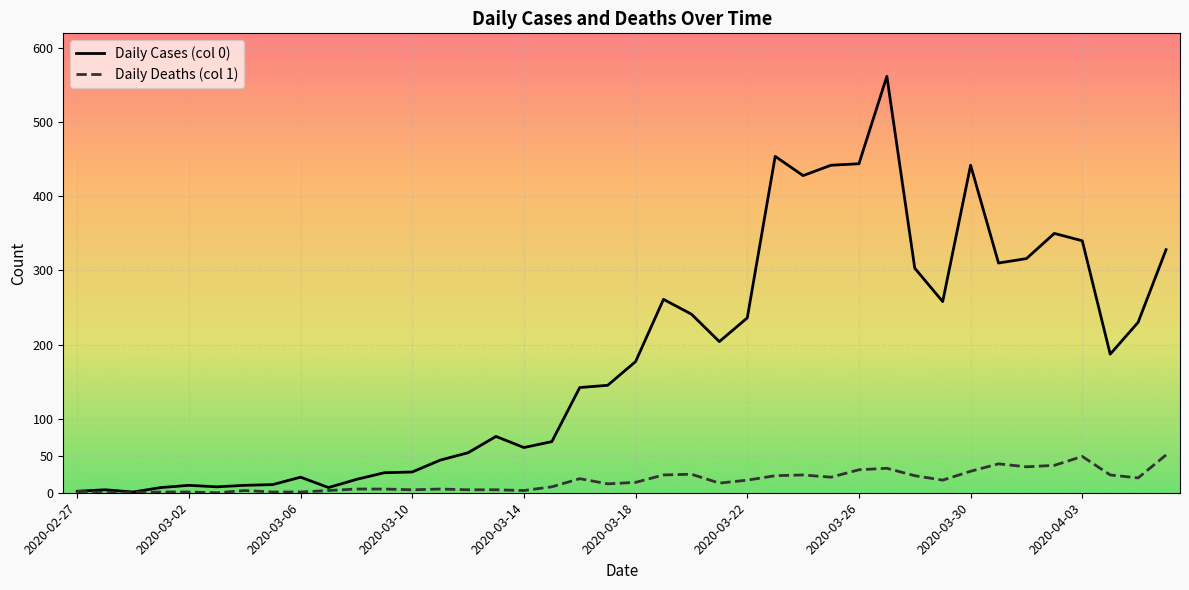

How many distinct data groups are displayed?

2